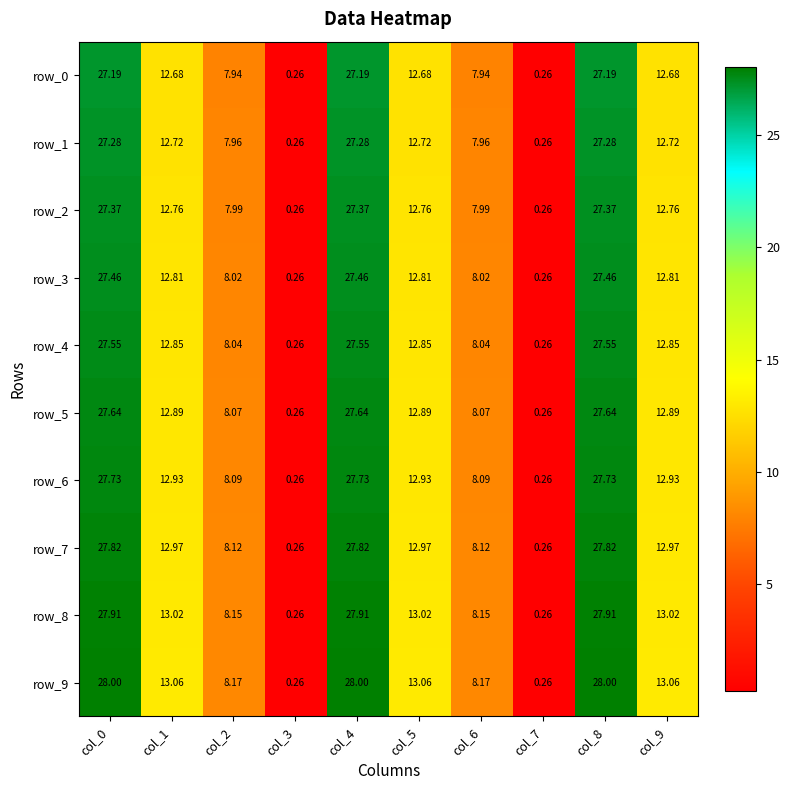

Reading left to right, transcribe all the data shown in this chart.

row_0: 27.2	12.7	7.9	0.3	27.2	12.7	7.9	0.3	27.2	12.7
row_1: 27.3	12.7	8.0	0.3	27.3	12.7	8.0	0.3	27.3	12.7
row_2: 27.4	12.8	8.0	0.3	27.4	12.8	8.0	0.3	27.4	12.8
row_3: 27.5	12.8	8.0	0.3	27.5	12.8	8.0	0.3	27.5	12.8
row_4: 27.6	12.8	8.0	0.3	27.6	12.8	8.0	0.3	27.6	12.8
row_5: 27.6	12.9	8.1	0.3	27.6	12.9	8.1	0.3	27.6	12.9
row_6: 27.7	12.9	8.1	0.3	27.7	12.9	8.1	0.3	27.7	12.9
row_7: 27.8	13.0	8.1	0.3	27.8	13.0	8.1	0.3	27.8	13.0
row_8: 27.9	13.0	8.1	0.3	27.9	13.0	8.1	0.3	27.9	13.0
row_9: 28.0	13.1	8.2	0.3	28.0	13.1	8.2	0.3	28.0	13.1